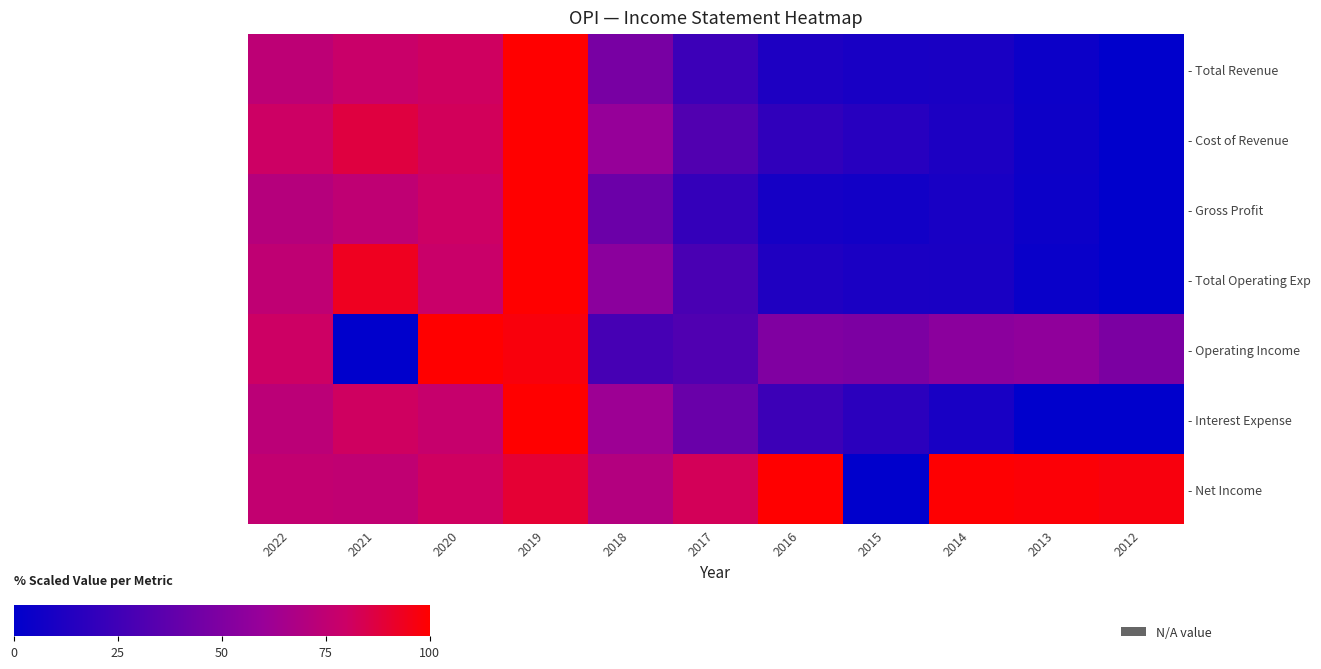

Rank the series by their maximum value, from highest to lowest.

- Total Revenue, - Cost of Revenue, - Gross Profit, - Total Operating Exp, - Operating Income, - Interest Expense, - Net Income